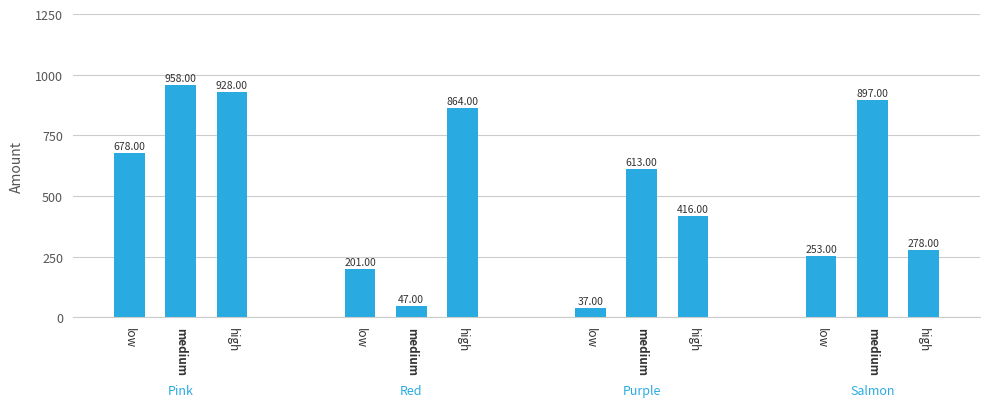

How many distinct data groups are displayed?

1